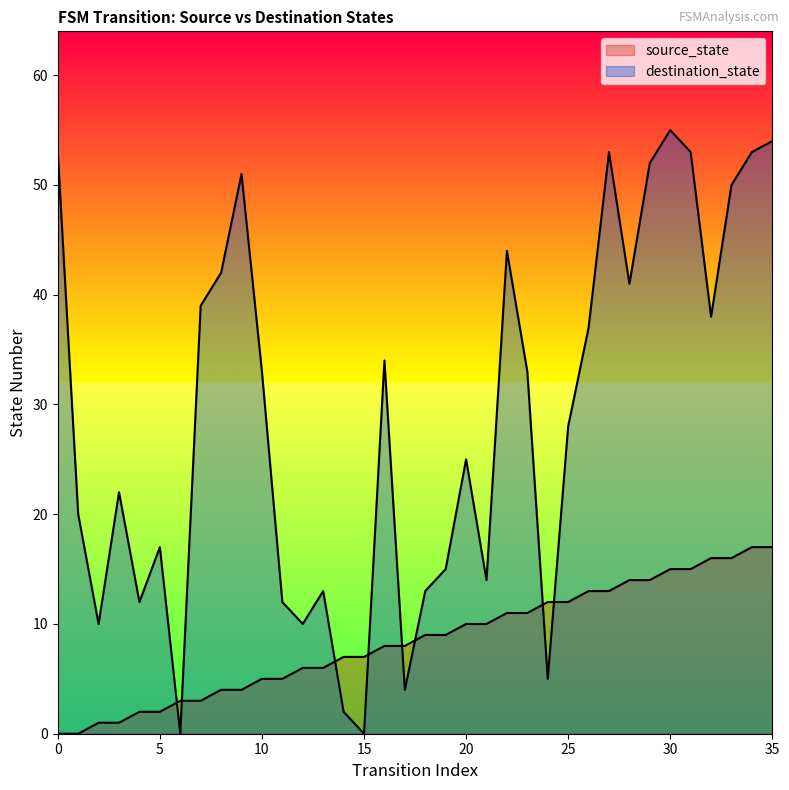

Which series has the largest total across all categories?

destination_state